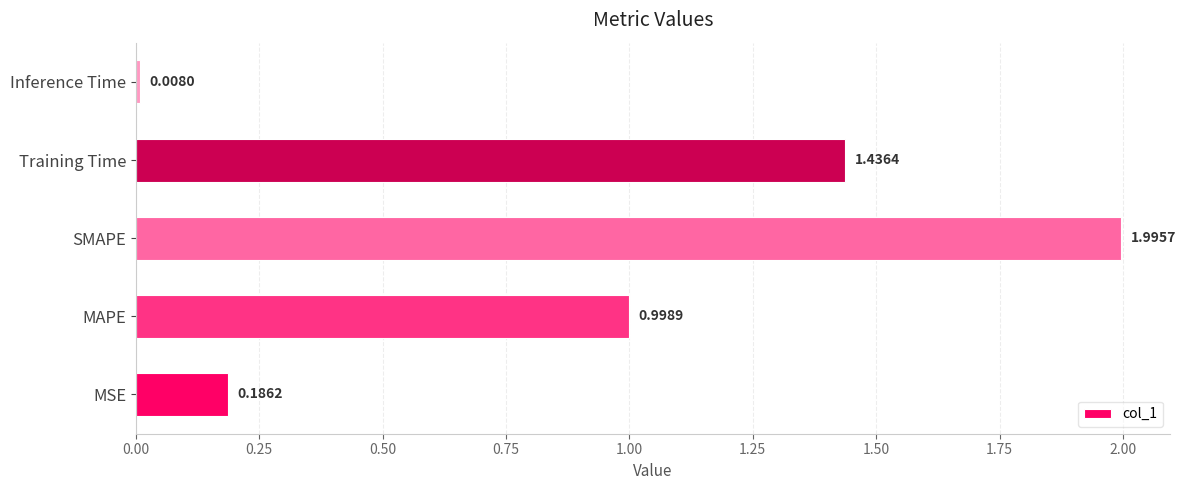

List the labels in order of value, smallest first.

Inference Time, MSE, MAPE, Training Time, SMAPE